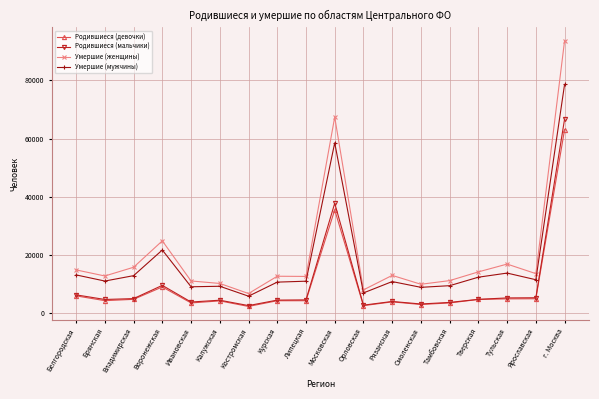

What are all the series names shown in the legend?

Родившиеся (девочки), Родившиеся (мальчики), Умершие (женщины), Умершие (мужчины)